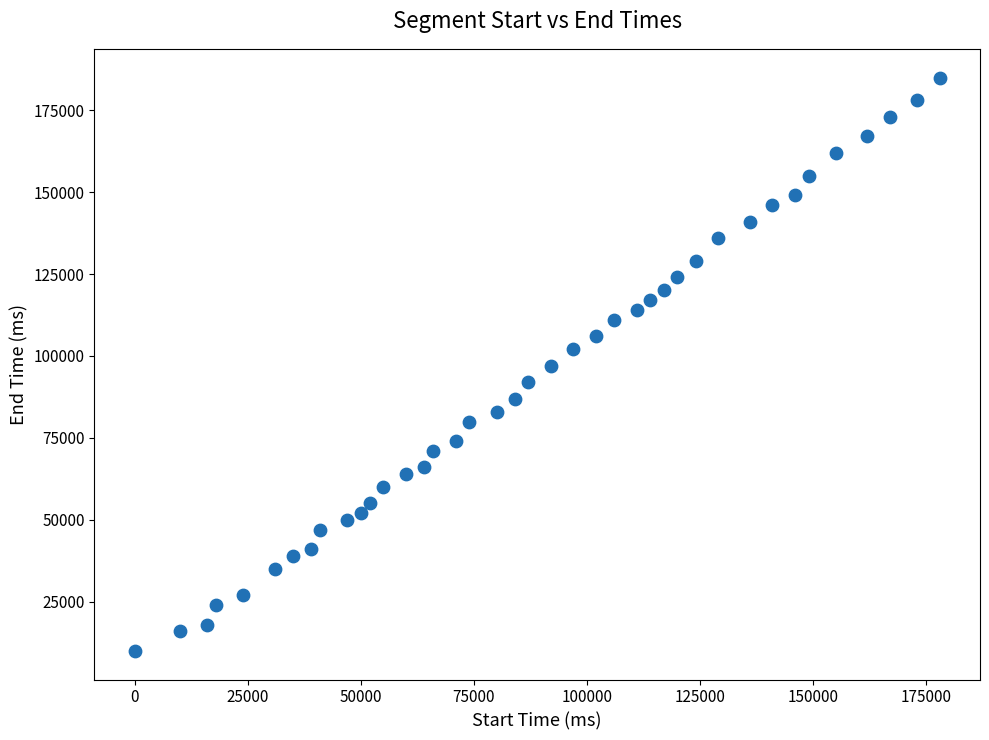

What is the range of Y values (max minus min)?

175000